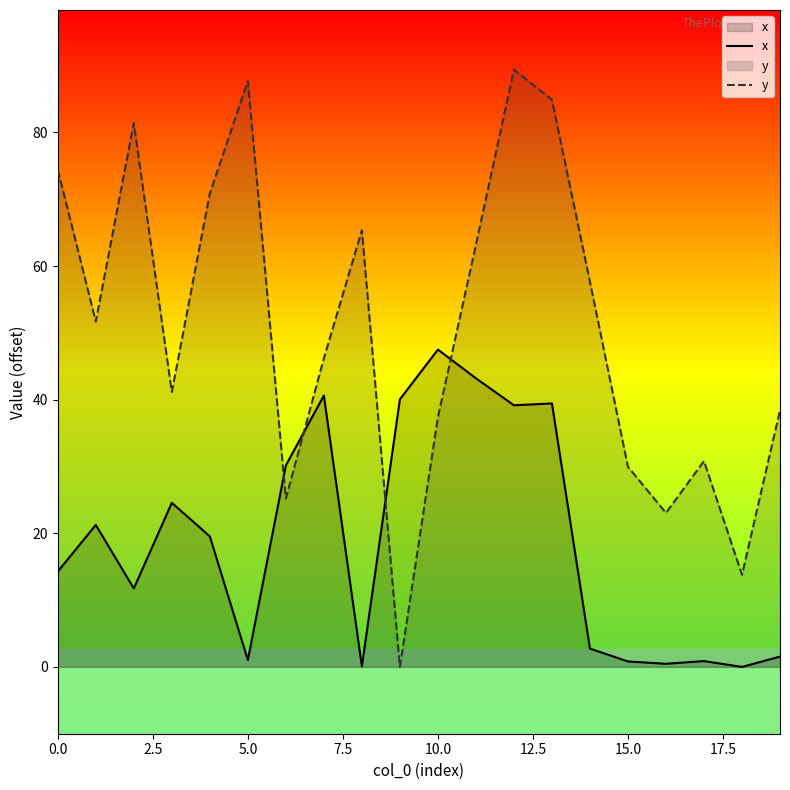

Count the number of categories in the chart.

20